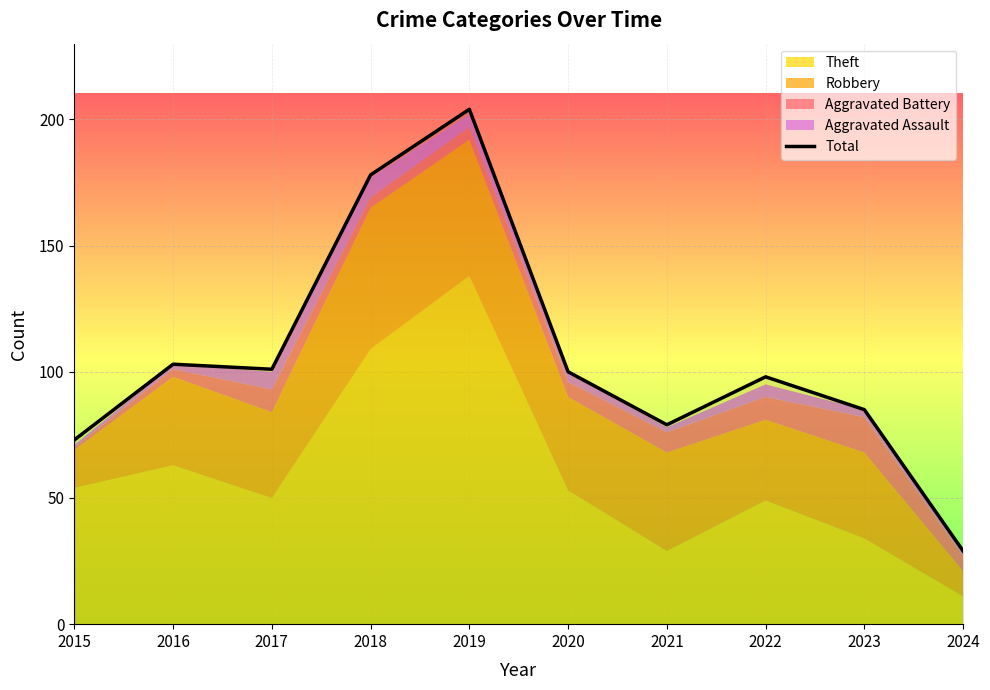

Is it true that the value at 2017 is 101?

True